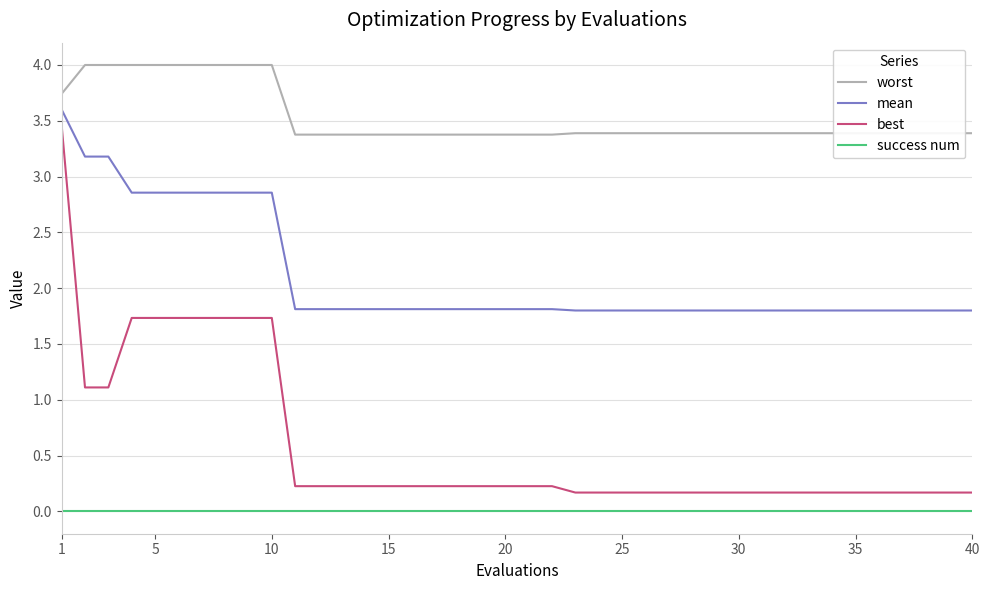

True or false: success num and mean intersect in this chart.

False